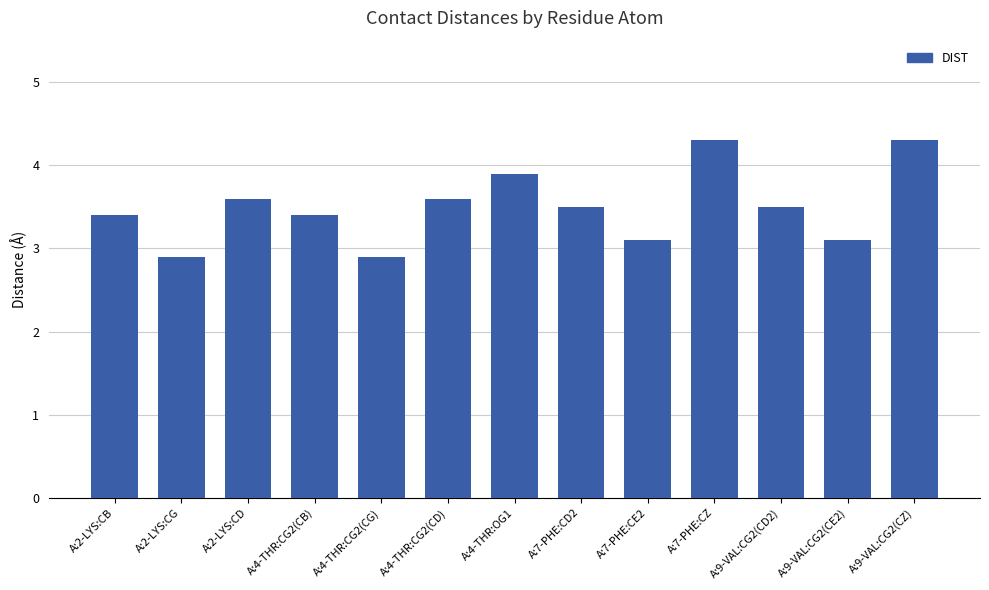

What value does the data have at A:4-THR:CG2(CD)?

3.6